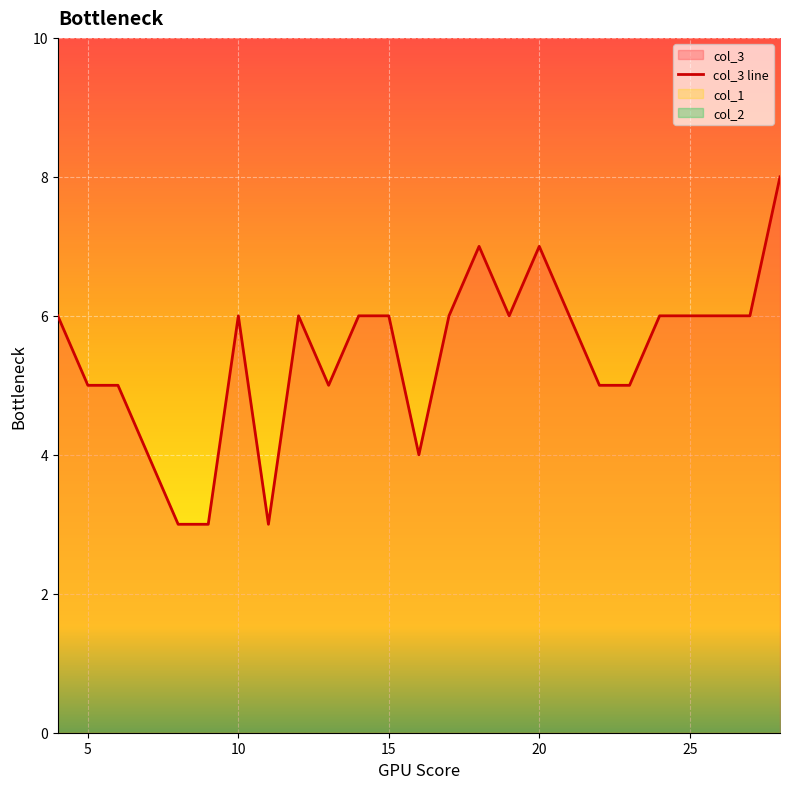

True or false: col_1 and col_2 intersect in this chart.

False